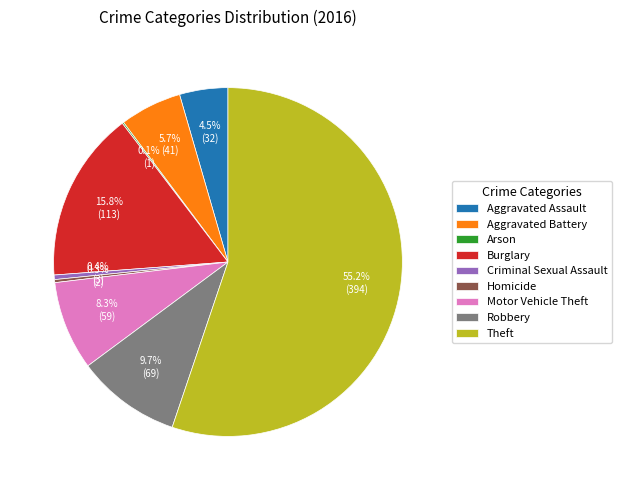

Is there any slice that represents more than half of the pie?

Yes